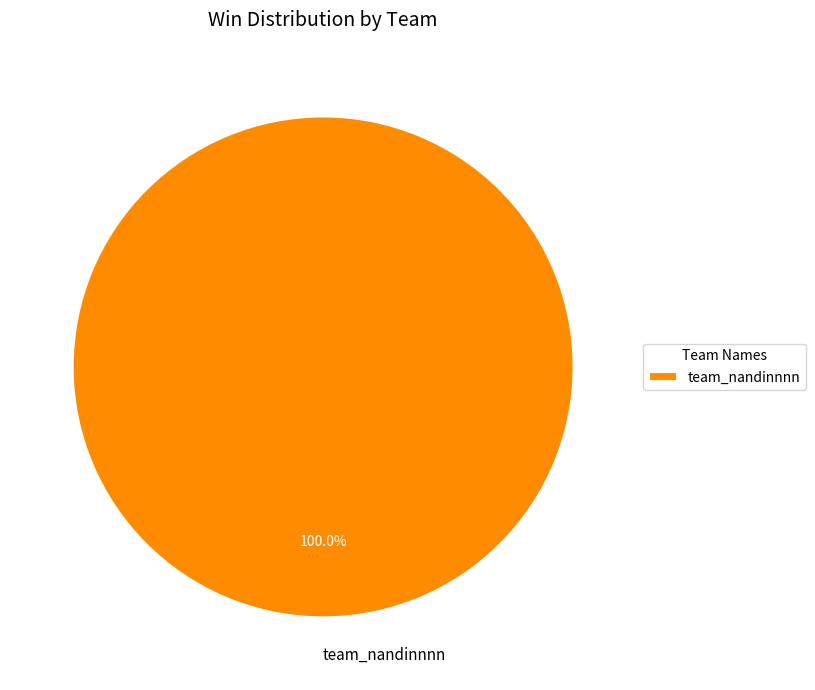

Rank the categories by value from highest to lowest.

team_nandinnnn